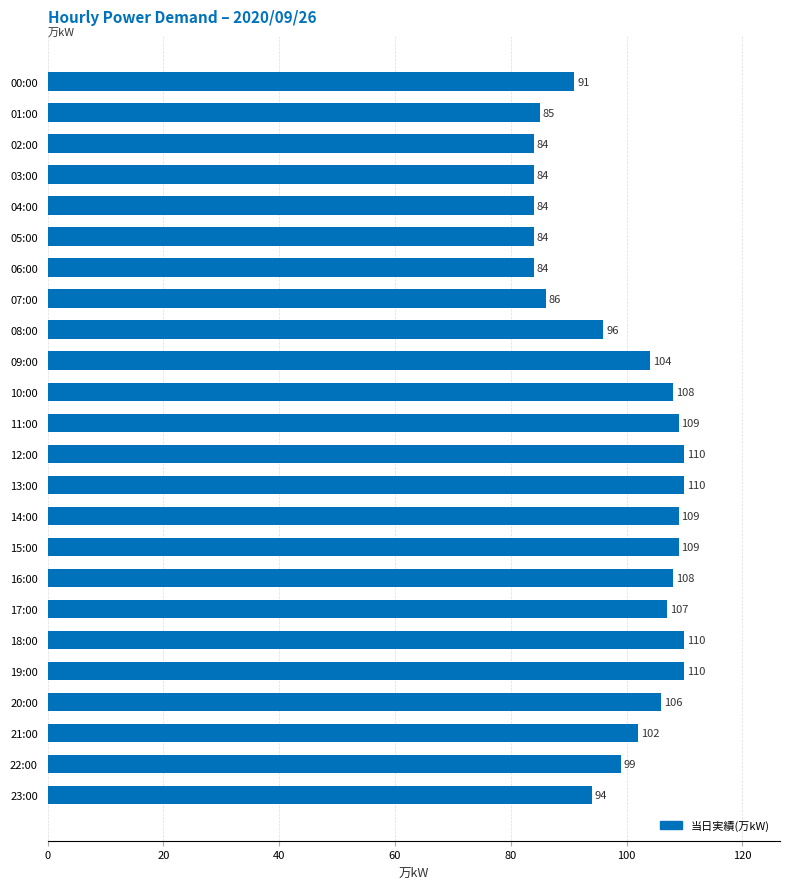

What is the average value?

99